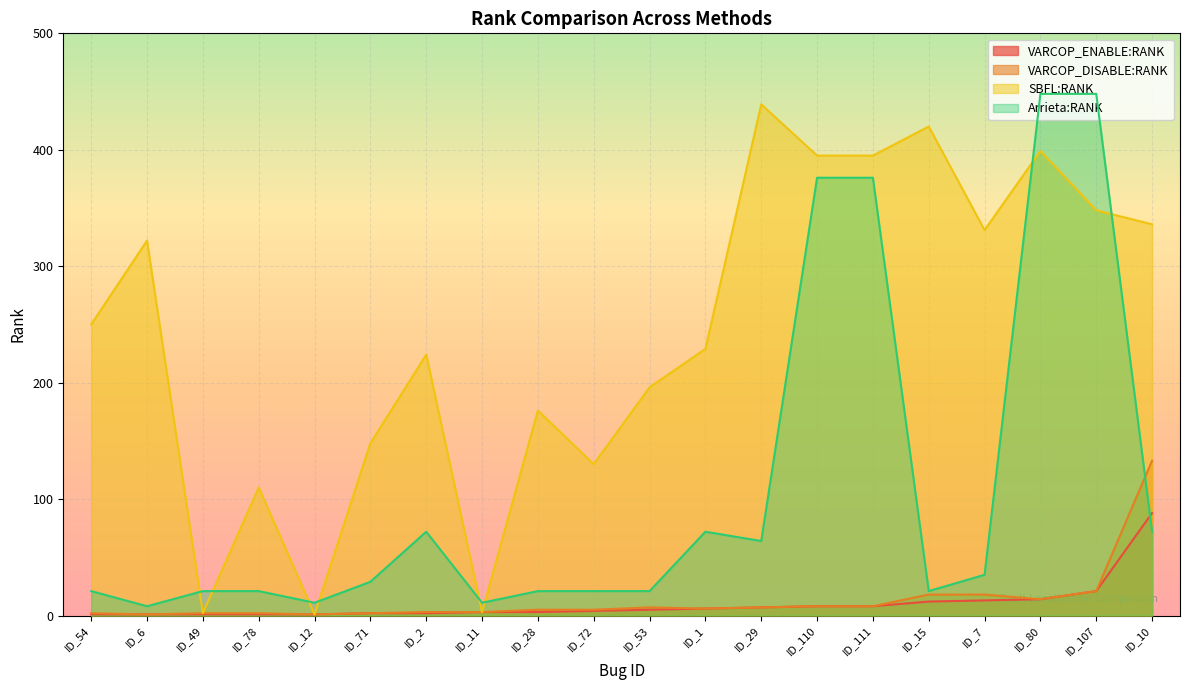

At how many categories does at least one series exceed 178?

13